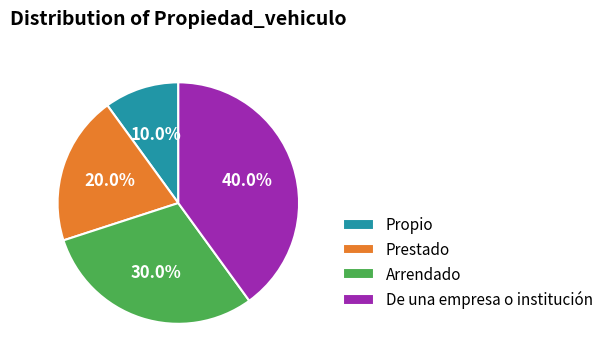

The Propio slice represents 1% of the pie. True or false?

False